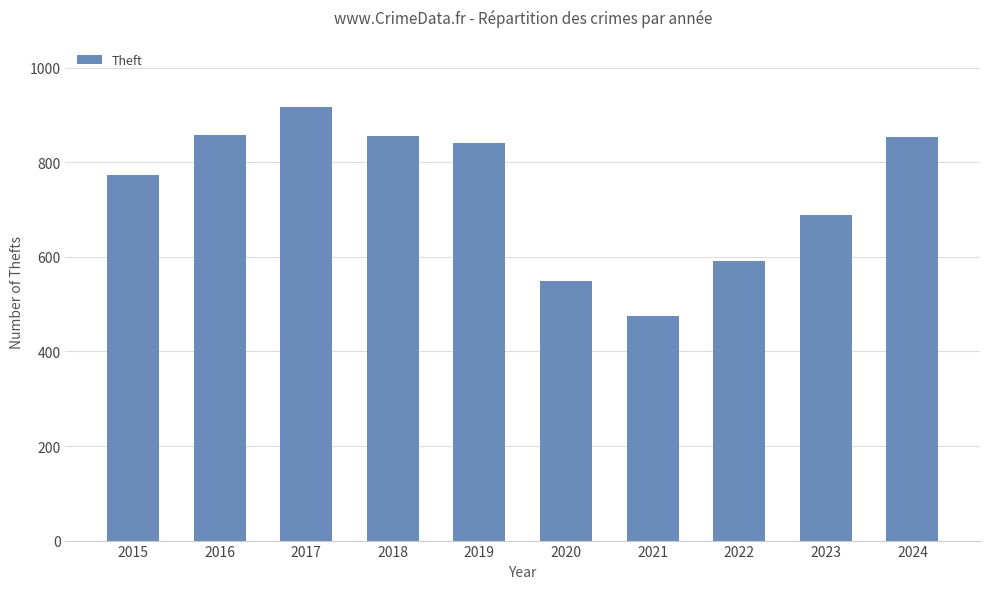

What is the value of the 7th bar from the left?

474